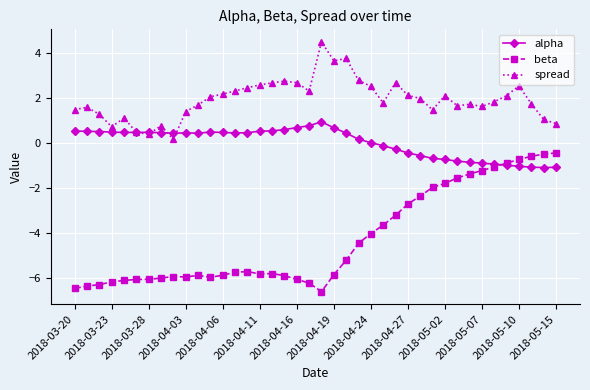

What is the value of the alpha point at the 9th from the left?

0.4